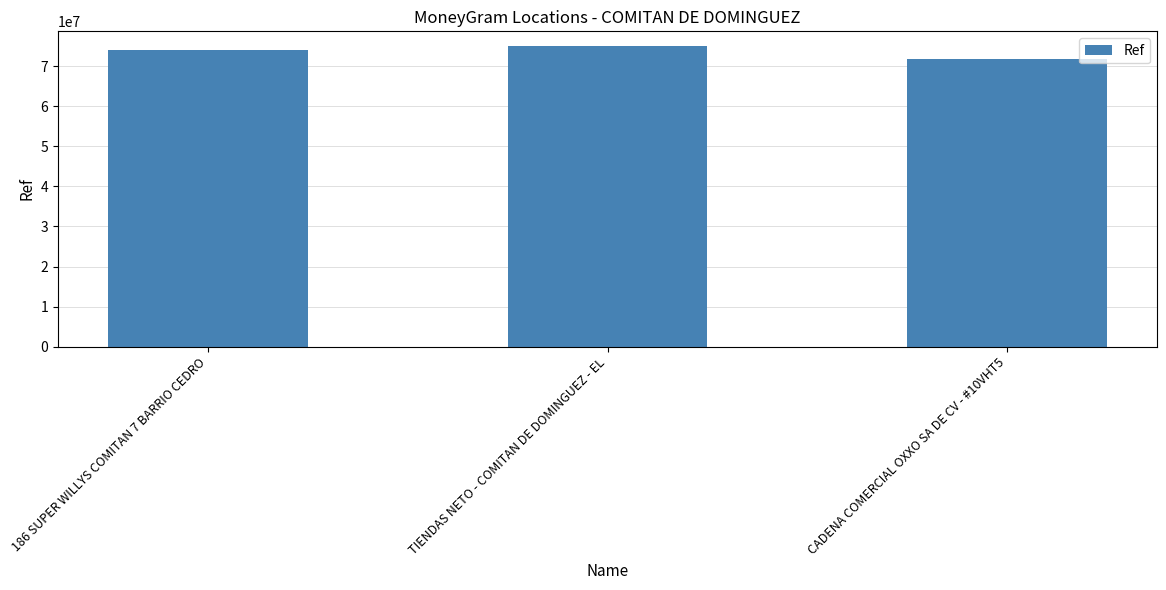

Is it true that the value at TIENDAS NETO - COMITAN DE DOMINGUEZ - EL is 17705187?

False